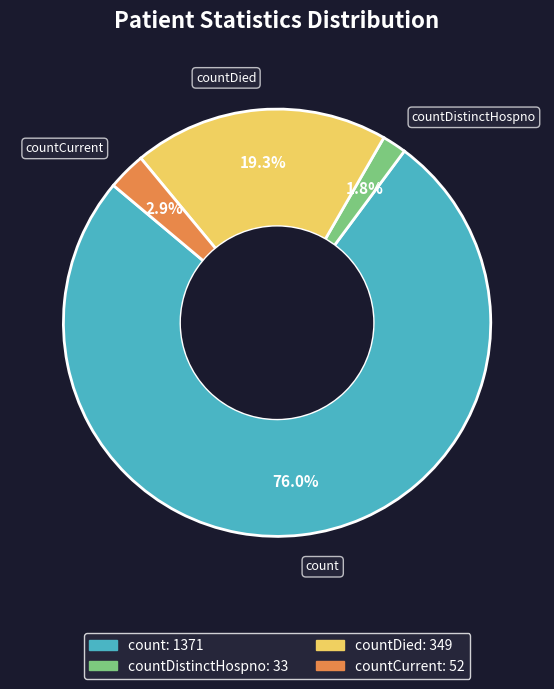

Is there a majority slice in this chart?

Yes